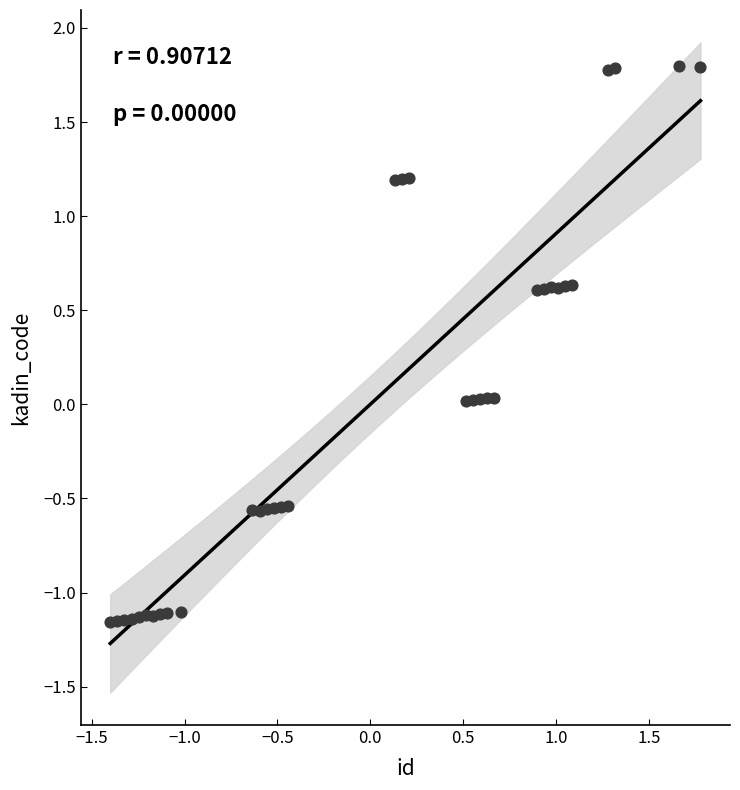

What is the range of X values (max minus min)?

3.2